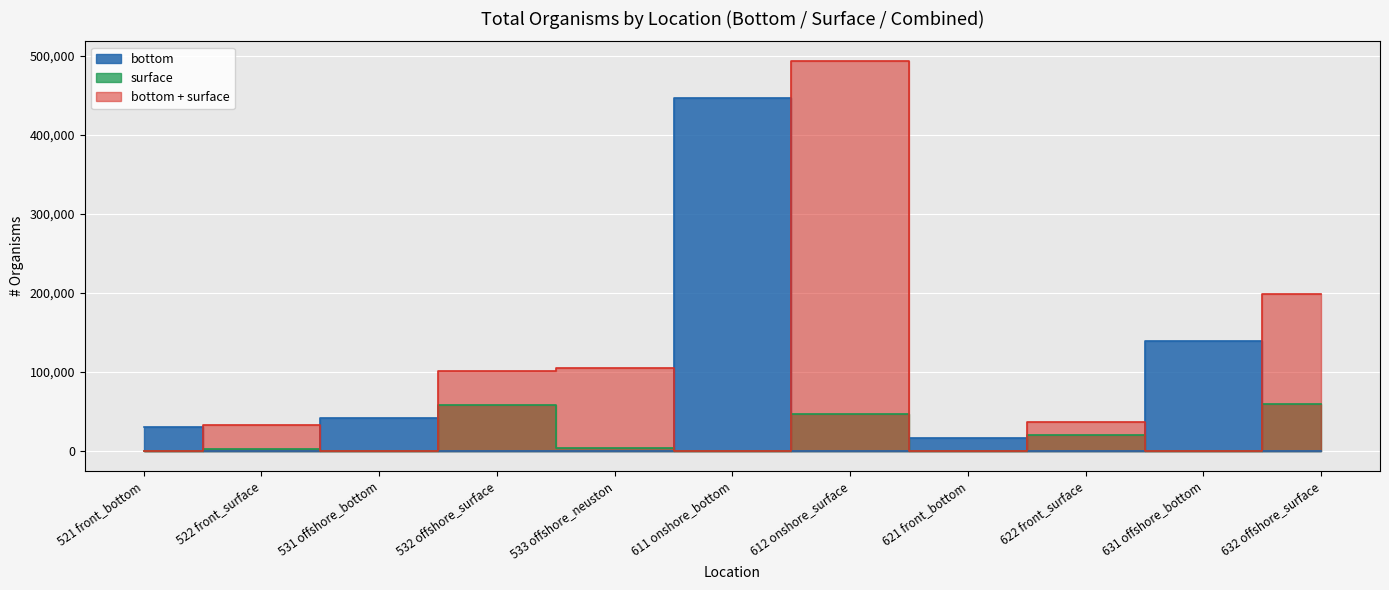

How many times do bottom and bottom + surface cross each other?

9